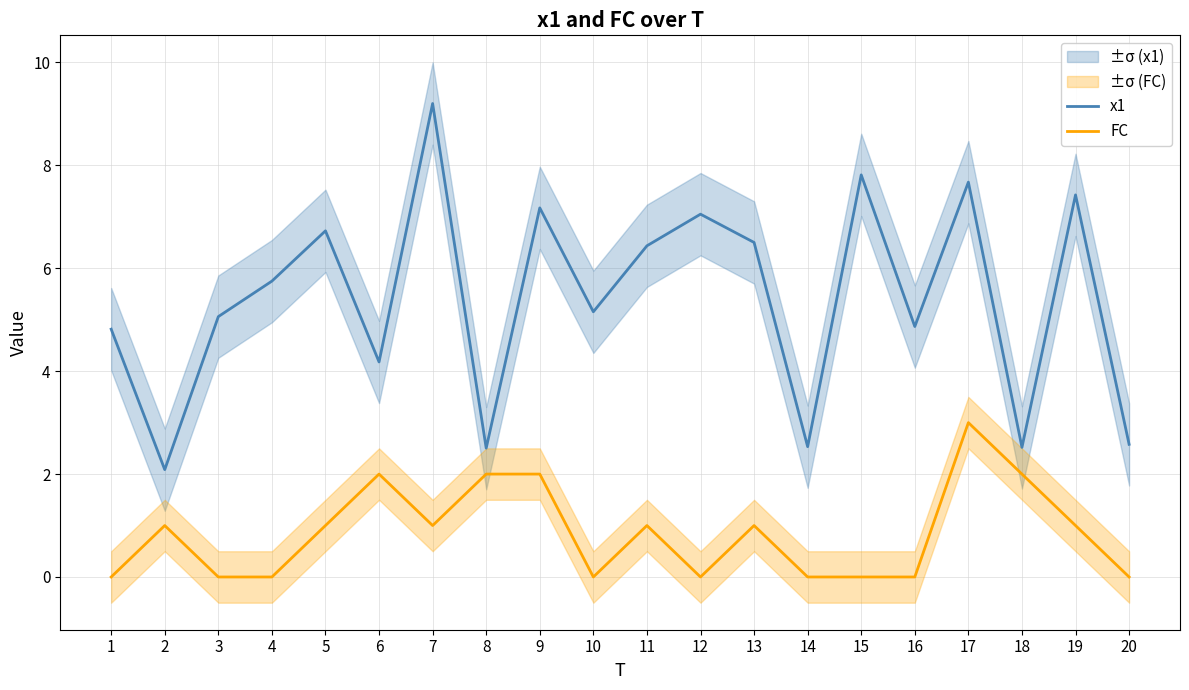

At how many categories does at least one series exceed 4?

15